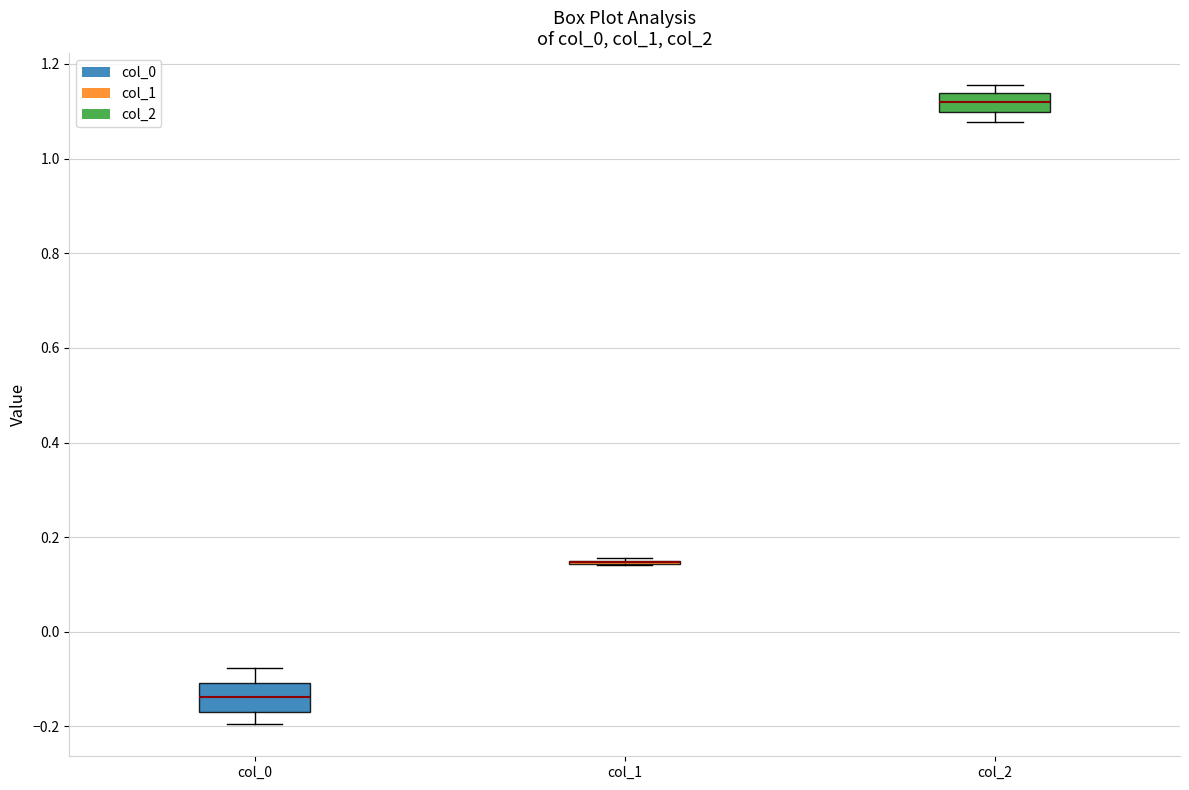

Reading left to right, read every box against the y-axis: the position of its median line, the range the box covers, and the ends of its whiskers. The values are not printed on the chart, so give them approximately, as read against the axis.

col_0: median -0.14, box -0.16 to -0.10, whiskers -0.20 to -0.08
col_1: box collapsed to a line at 0.14, whiskers 0.14 to 0.16
col_2: median 1.12, box 1.10 to 1.14, whiskers 1.08 to 1.16